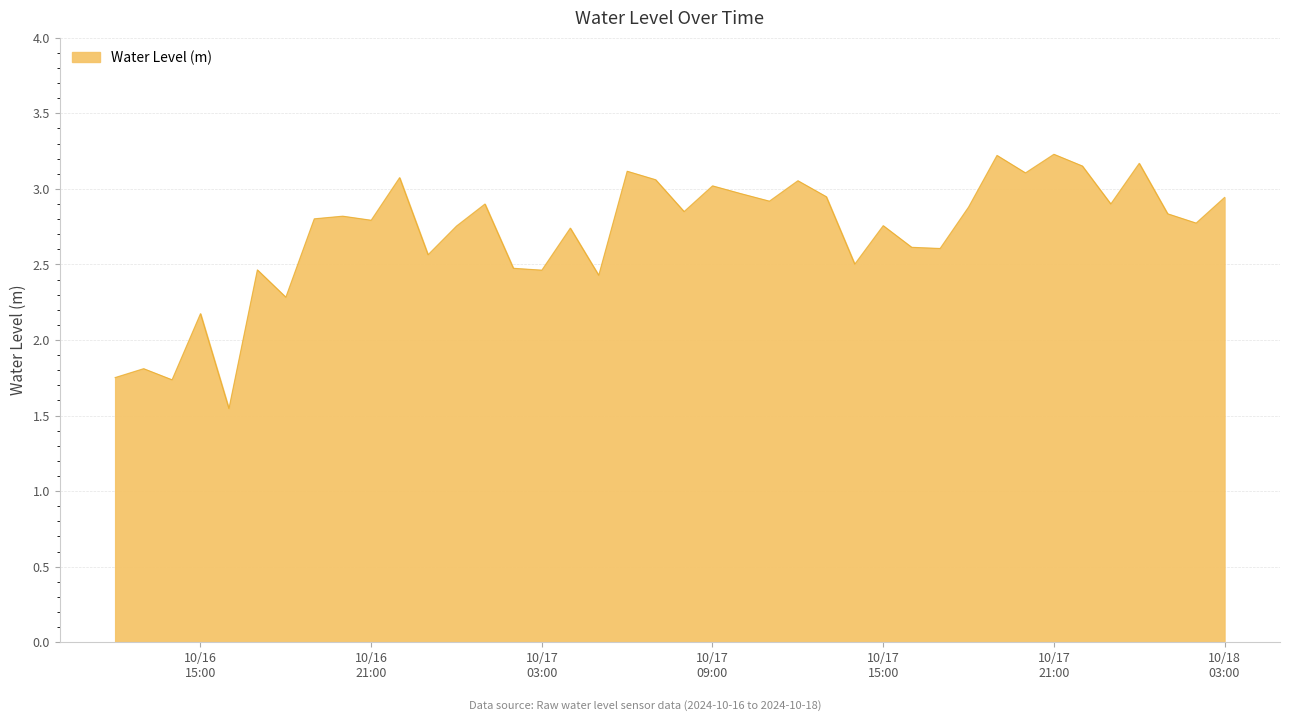

What is the difference between the maximum and minimum values?

1.7